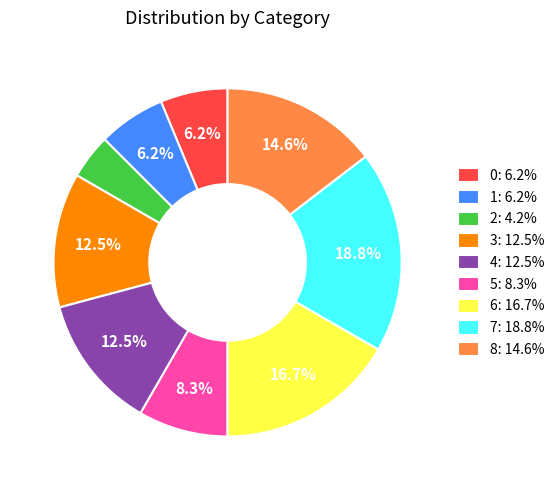

Between 6 and 5, which is larger?

6